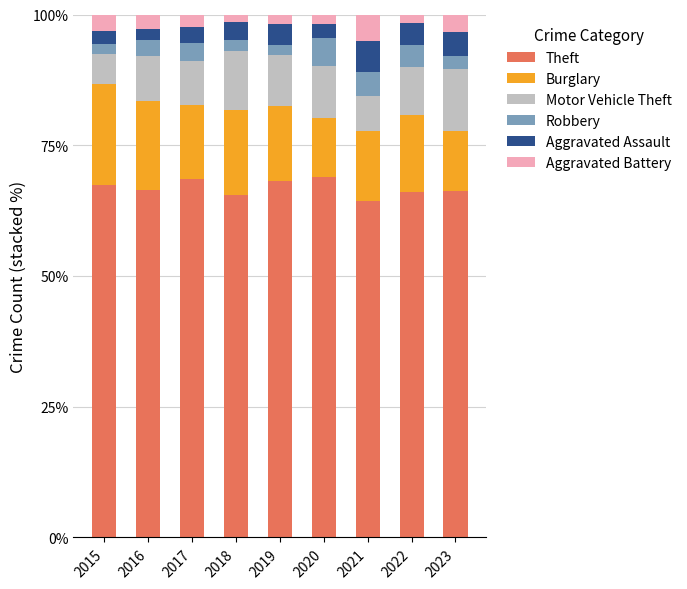

What is the average value of the Theft series?

66.8